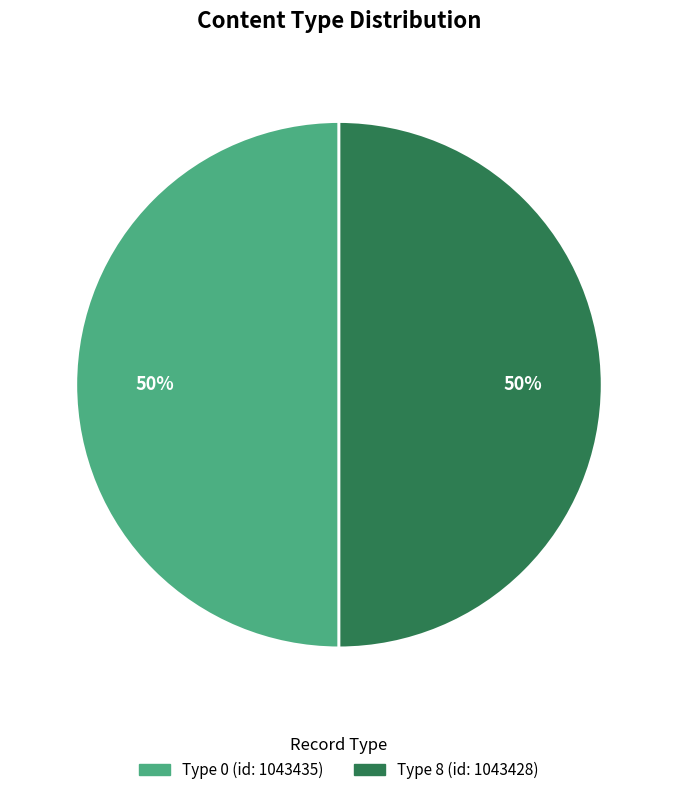

To the nearest percent, what is the average slice percentage?

50%